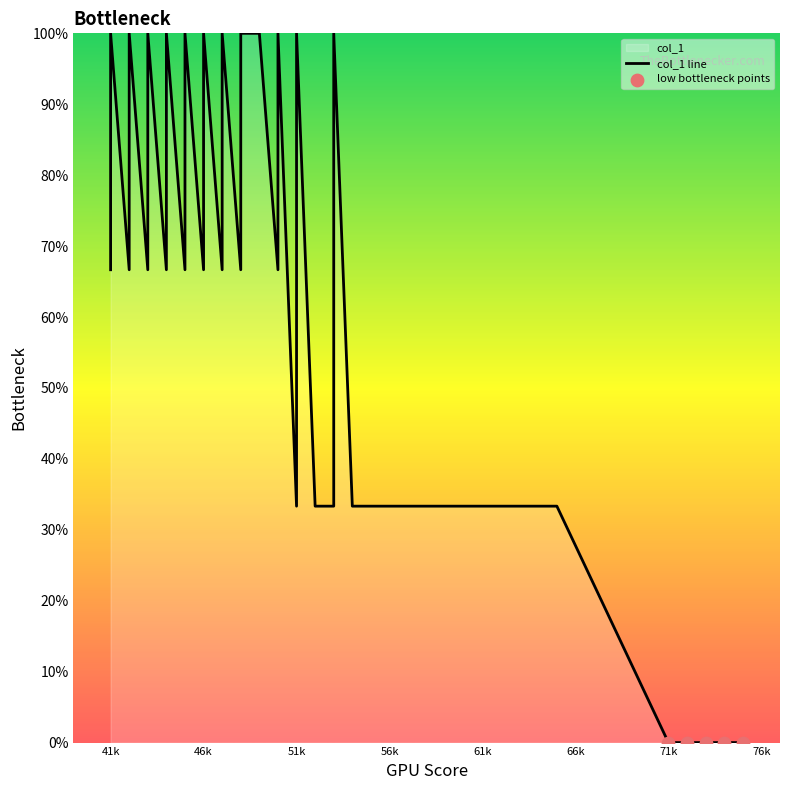

Which has a higher value, 72 or 41?

41